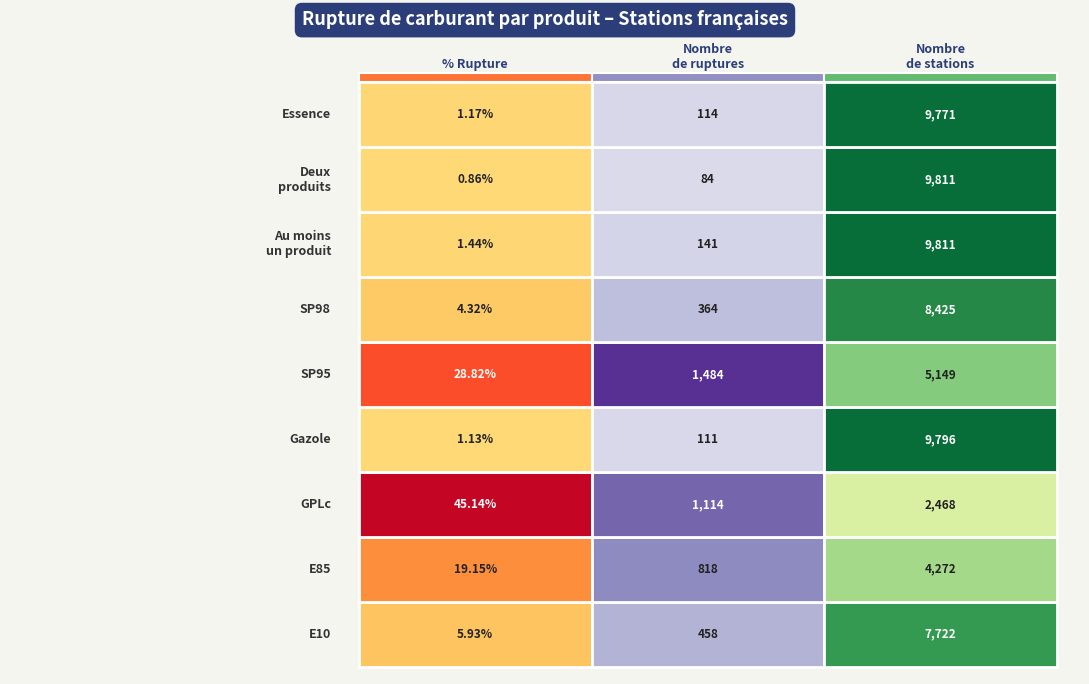

What is the average value of the SP98 series?

2931.1